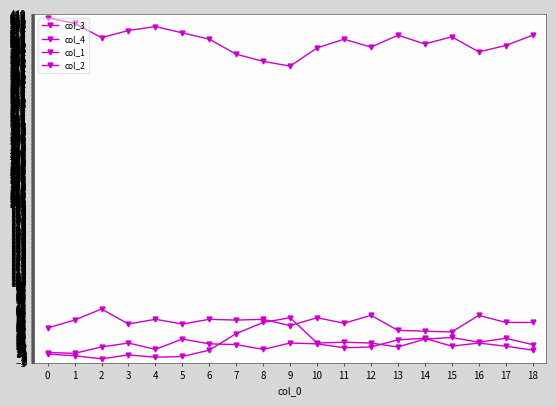

How many lines are shown in the chart?

4